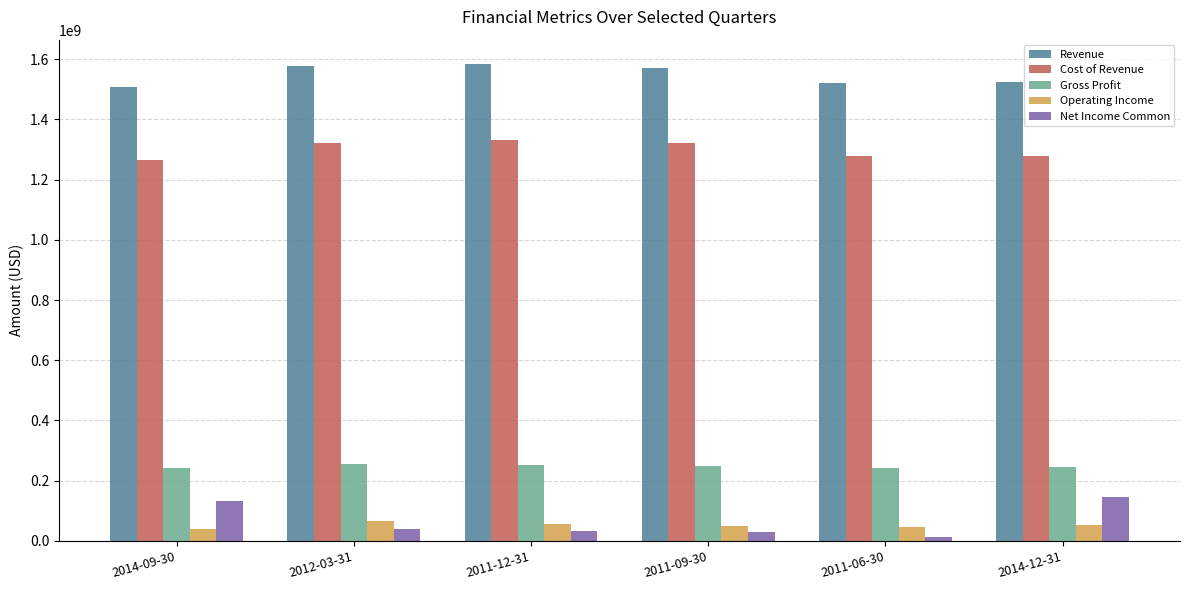

At how many categories does at least one series exceed 492586655?

6